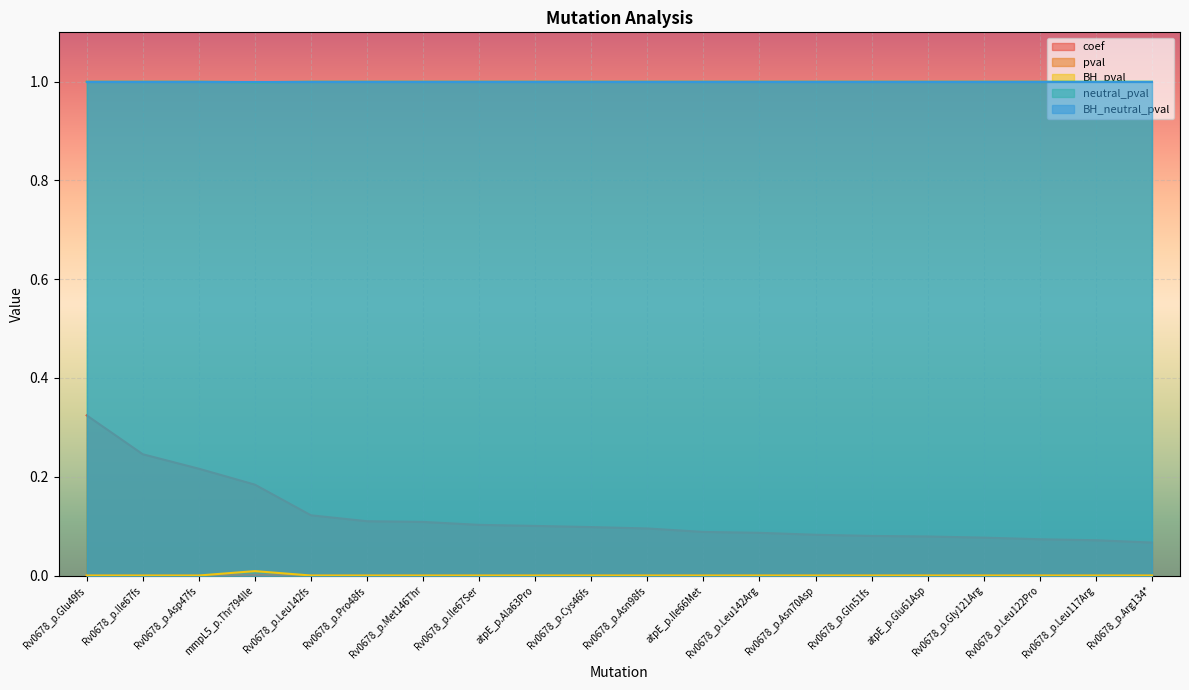

What is the spread (max minus min) of values at Rv0678_p.Ile67fs?

1.0